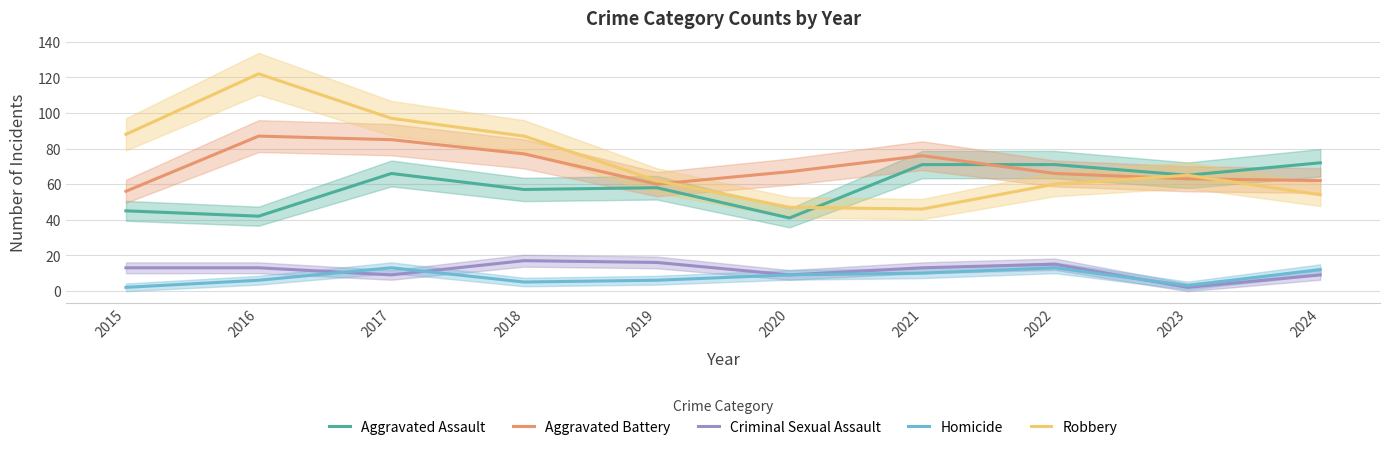

Which series has the widest spread of values?

Robbery